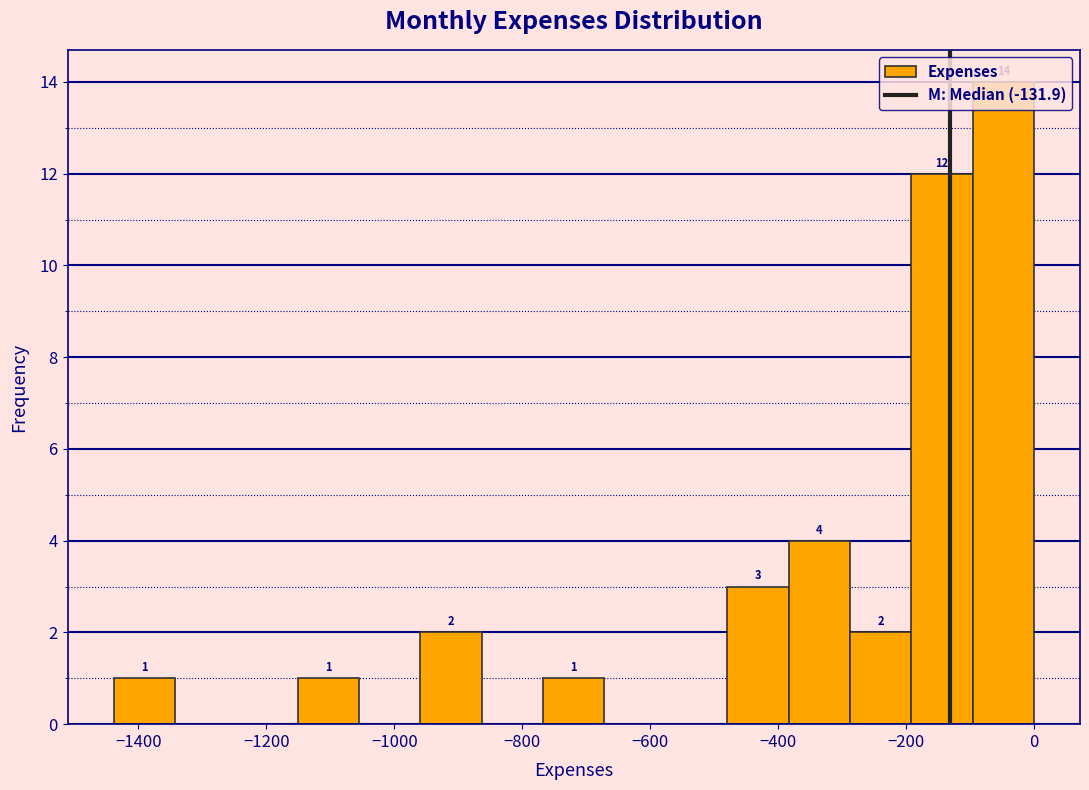

Which range on the x-axis has the tallest bar?

-100 to 0